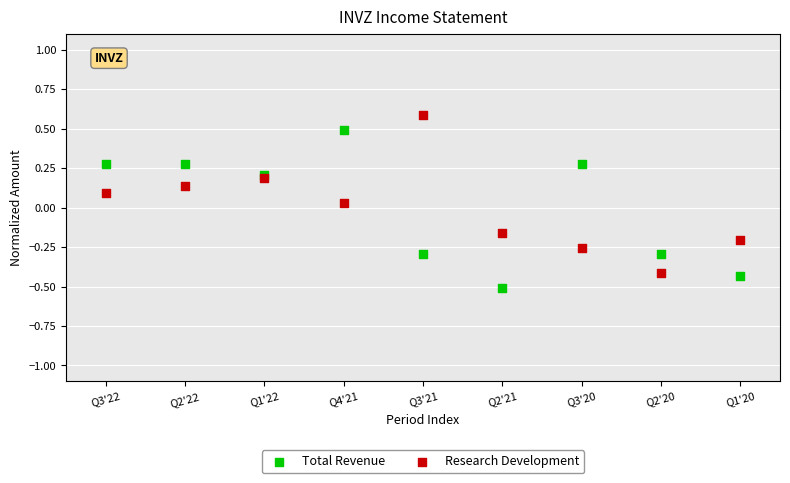

Which series reaches the minimum Y coordinate?

Total Revenue